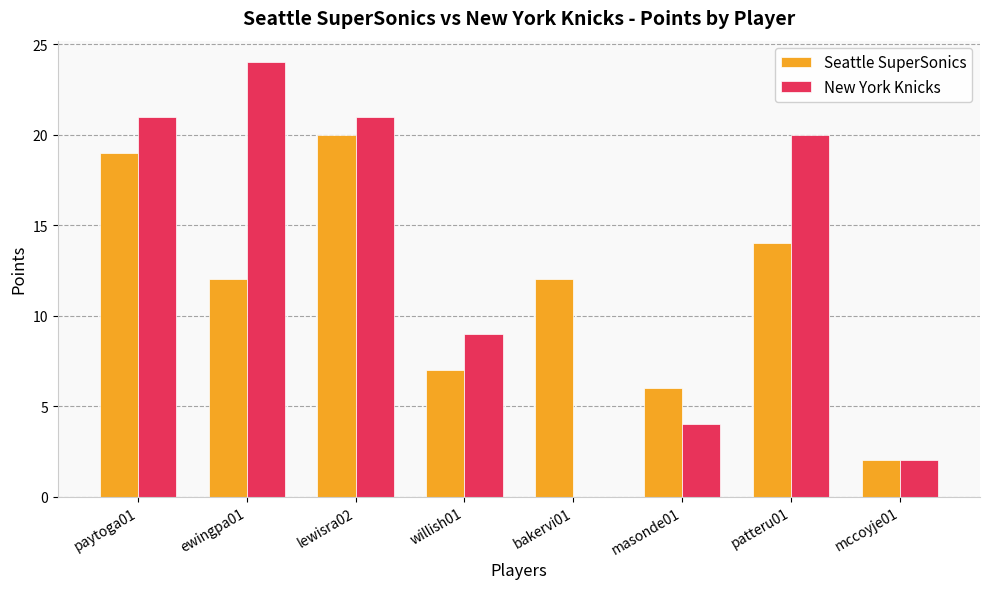

Does the chart contain stacked bars?

No